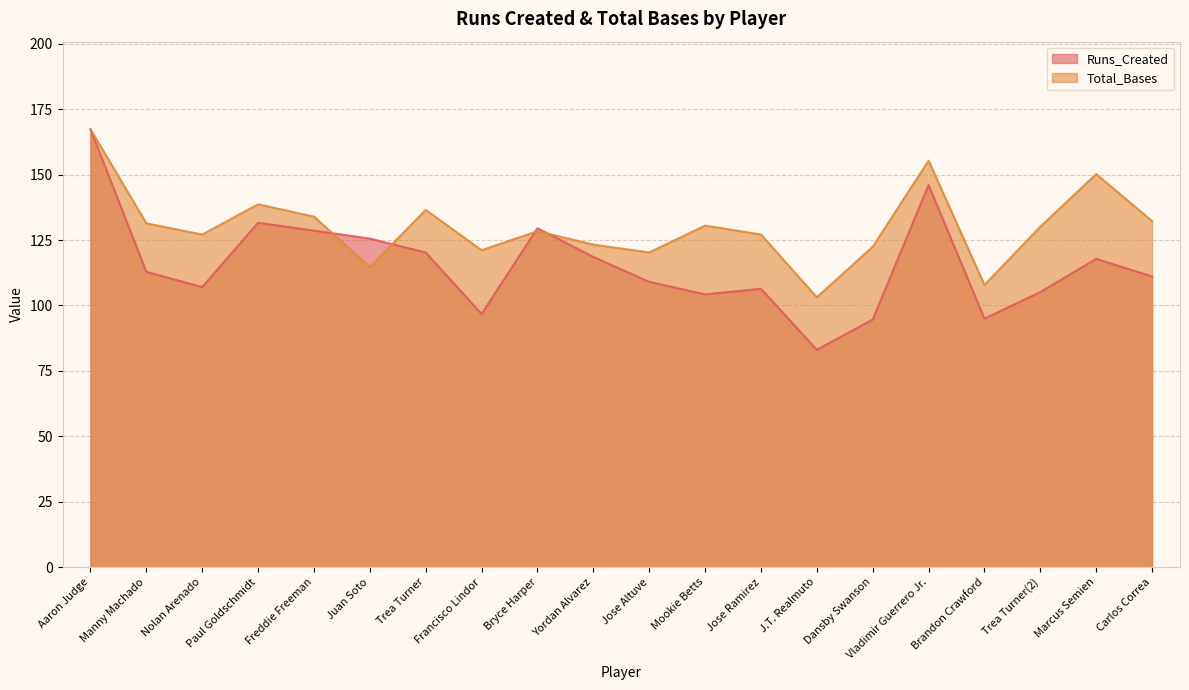

At which category does the chart reach its peak across all series?

Aaron Judge